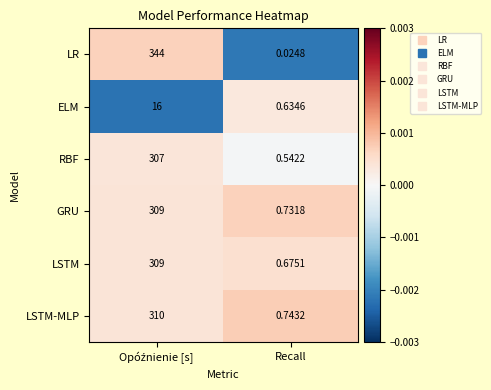

Which label corresponds to the smallest value in the chart?

Recall